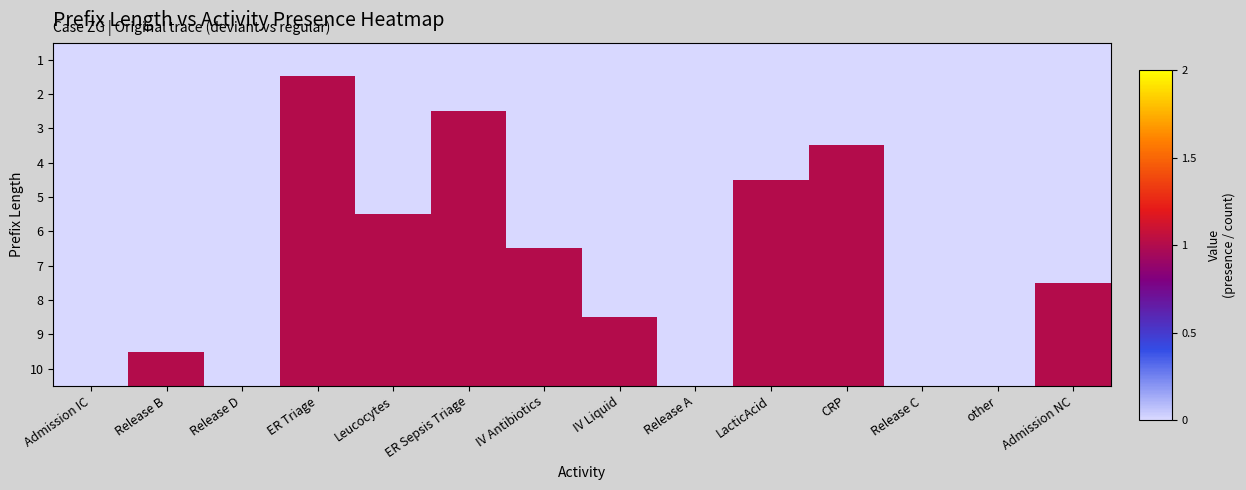

Which has a higher value, ER Triage or Release C?

ER Triage